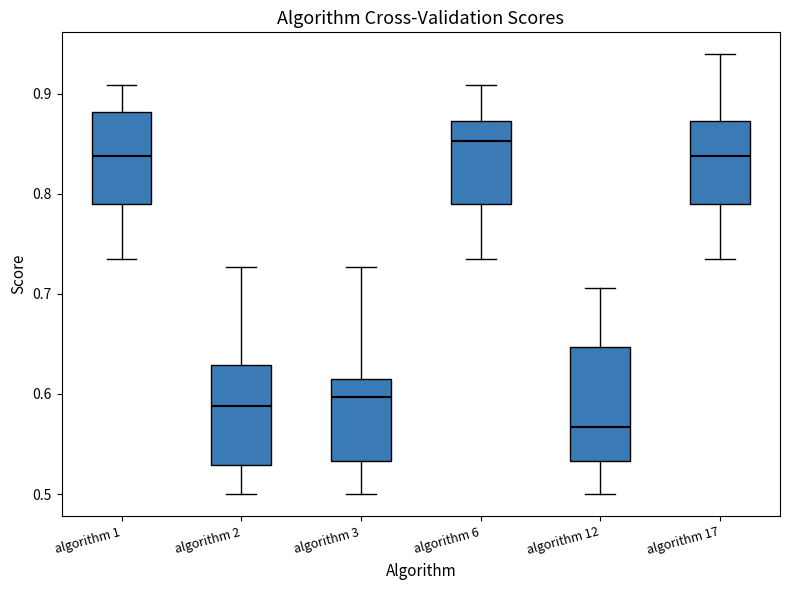

Which box is the tallest, from its lower edge to its upper edge?

algorithm 12